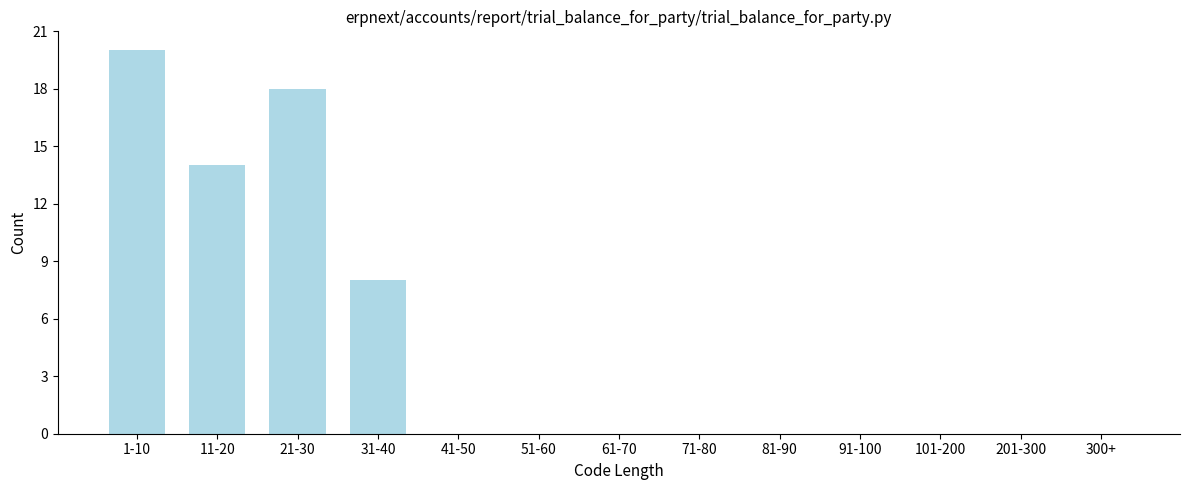

What is the sum of all values?

60